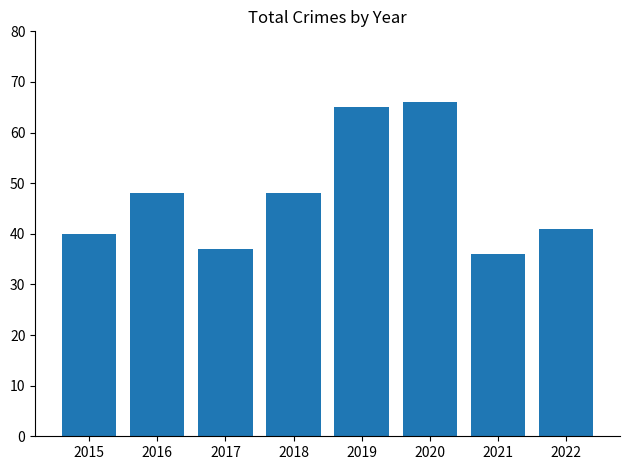

Between 2020 and 2018, which is larger?

2020